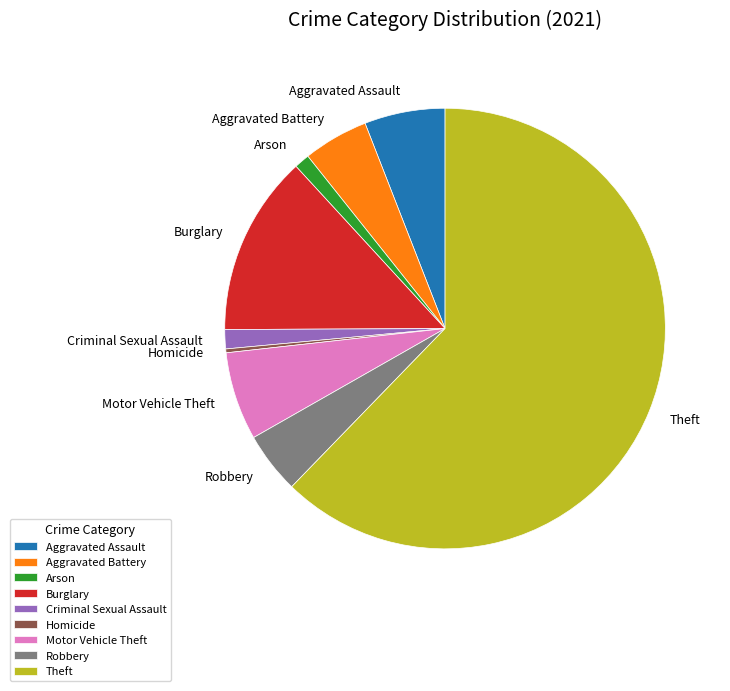

Between Theft and Robbery, which is larger?

Theft